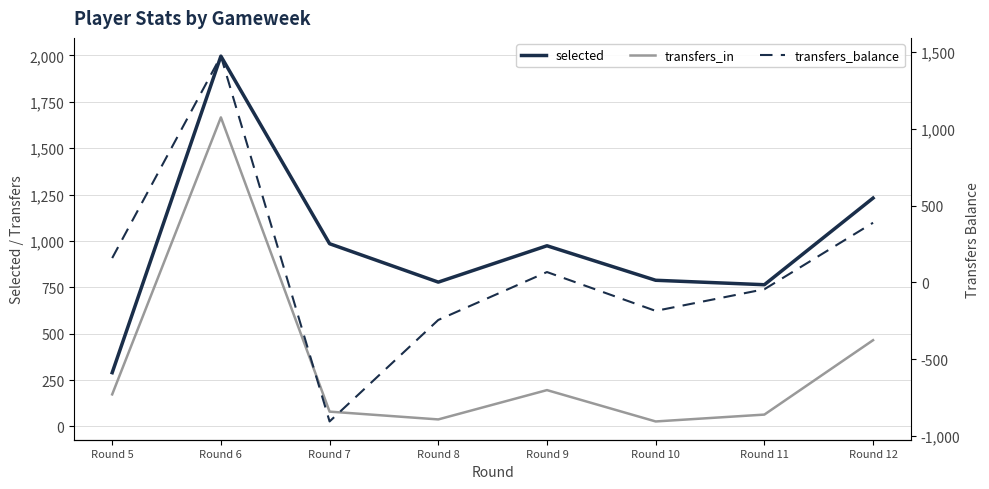

Which series has the widest spread of values?

transfers_balance